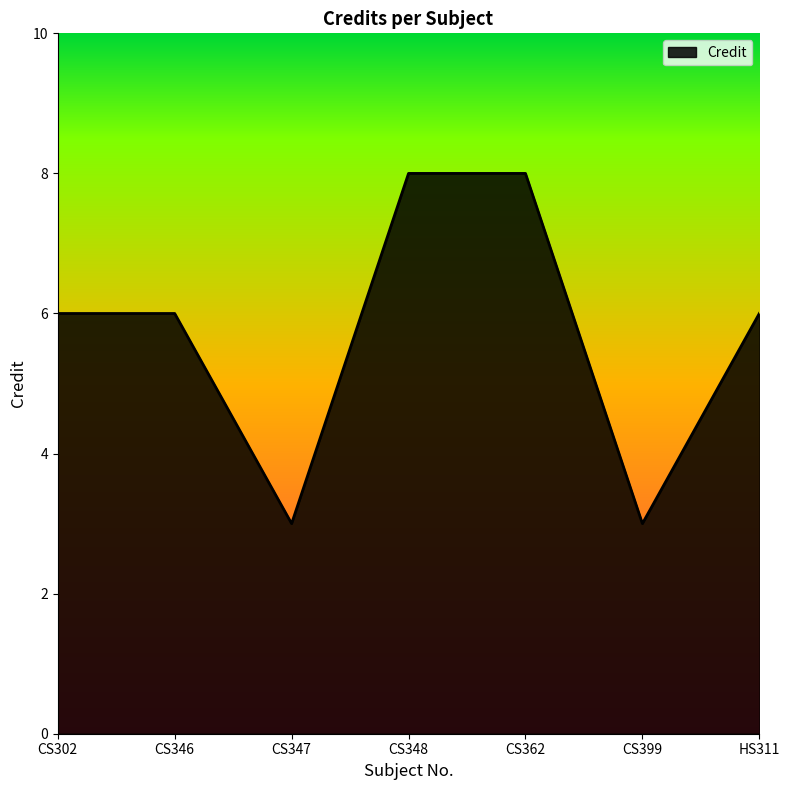

What is the approximate value at CS302?

6